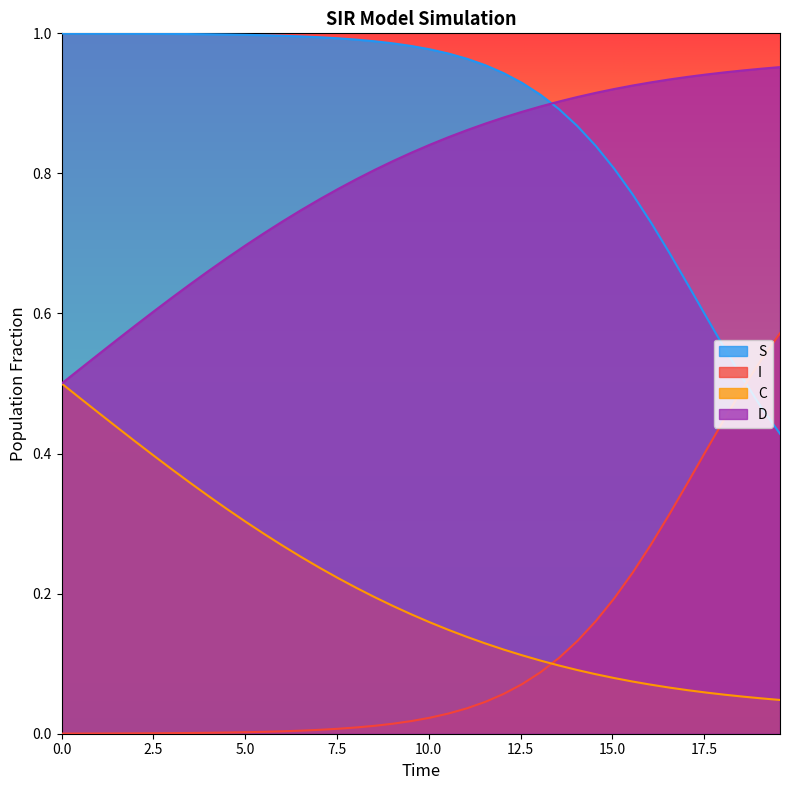

Rank the series by their maximum value, from highest to lowest.

S, D, I, C